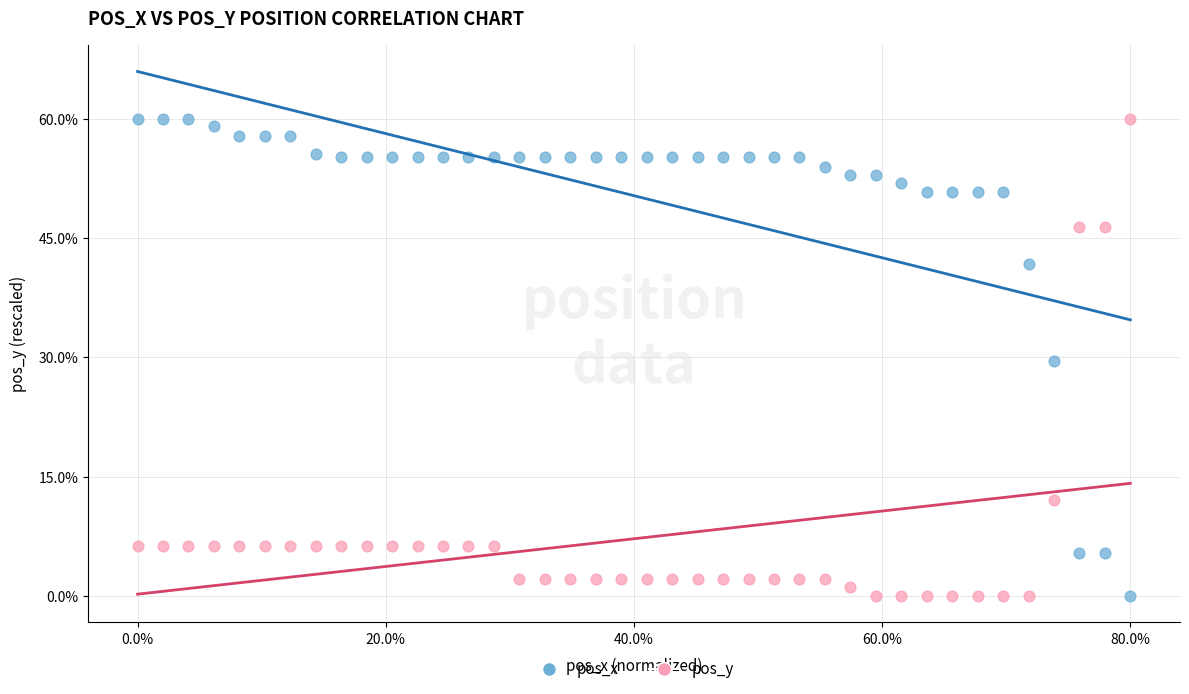

What are all the series names shown in the legend?

pos_x, pos_y